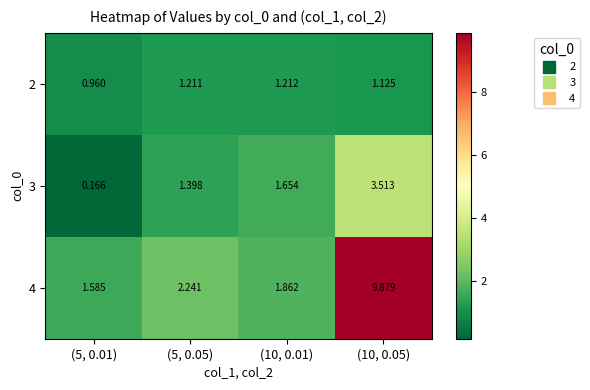

Is the value of 2 at (10, 0.01) greater than the value of 3 at (10, 0.01)?

No